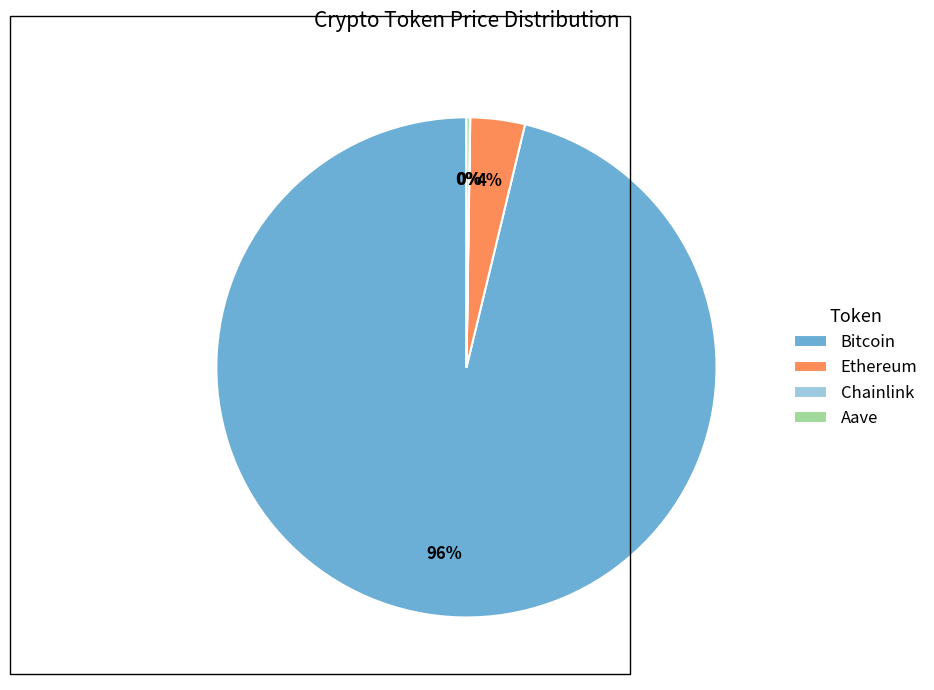

Which category has the biggest portion of the pie?

Bitcoin